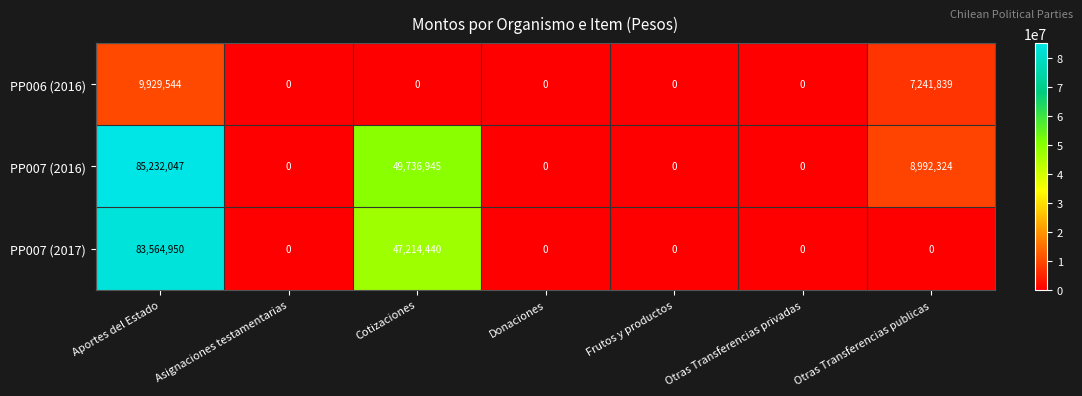

List the series in order of their peak value, highest first.

PP007 (2016), PP007 (2017), PP006 (2016)